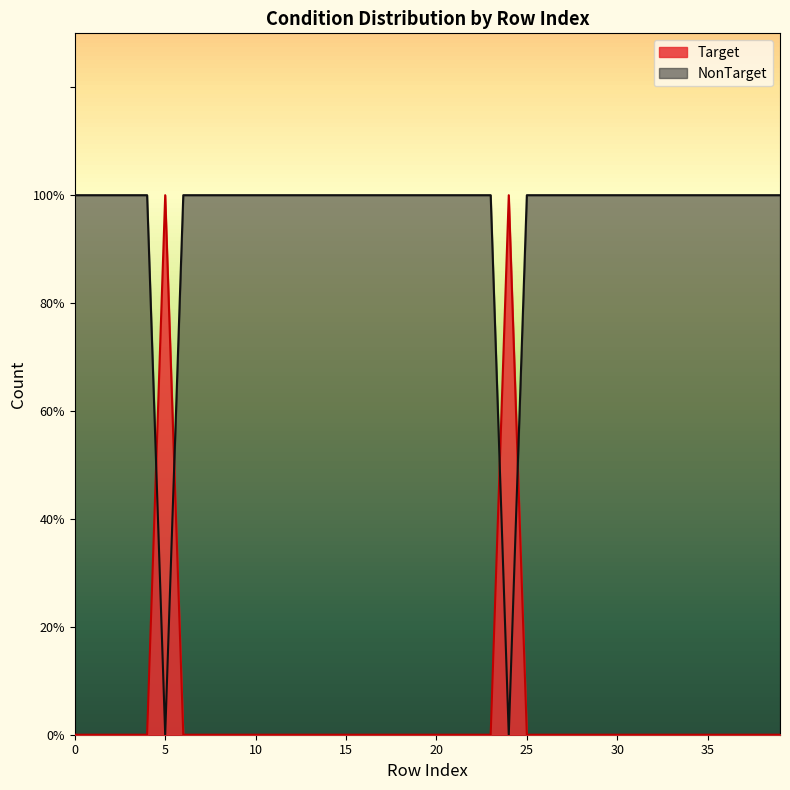

Does the chart have visible grid lines?

No